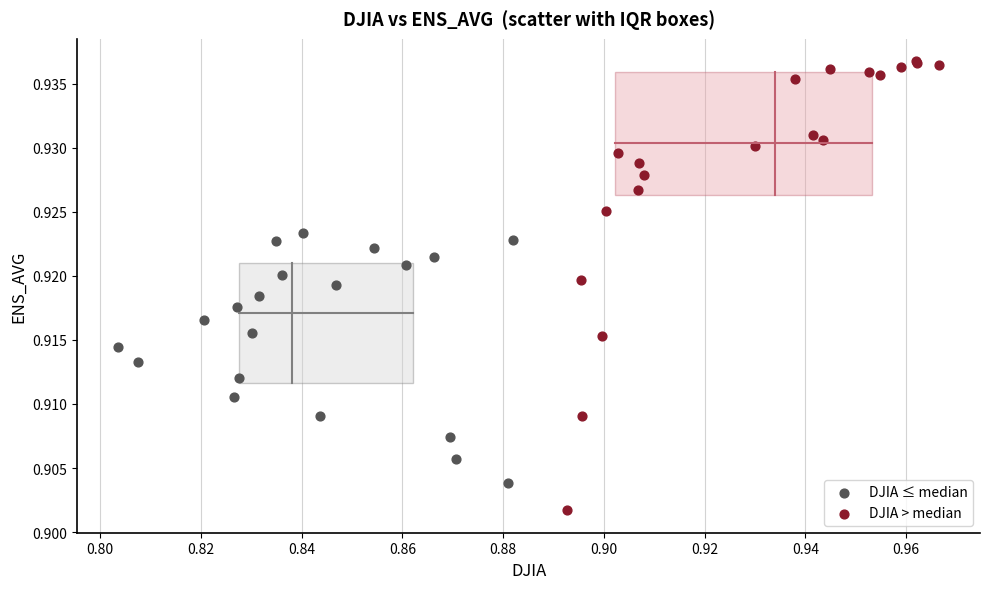

Which series has the largest Y range (max minus min)?

DJIA > median